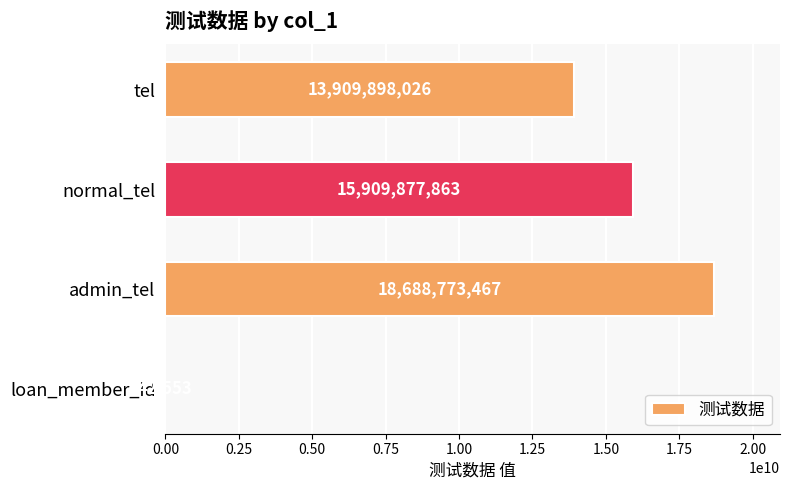

The value at admin_tel is 27184532271. True or false?

False